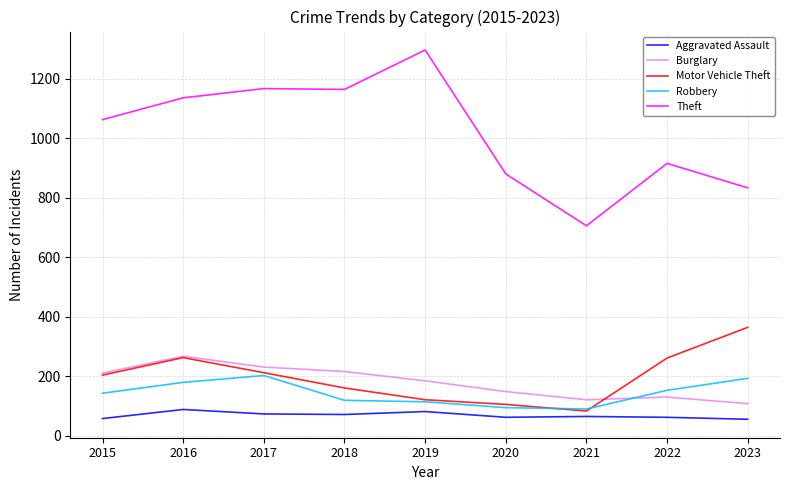

What is the sum of all Burglary values?

1615.9